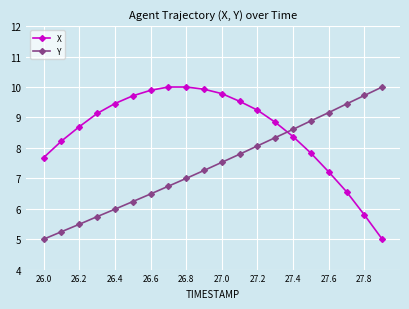

What is the sum of all Y values?

148.7